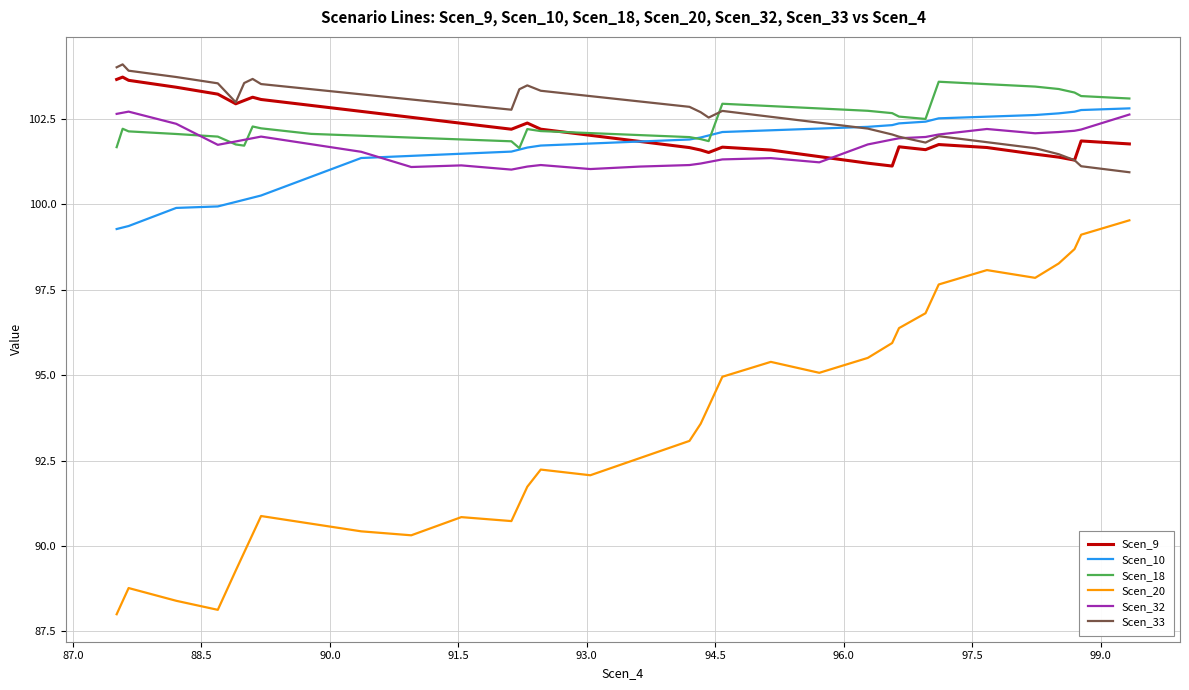

Which series has the largest range (max minus min)?

Scen_20